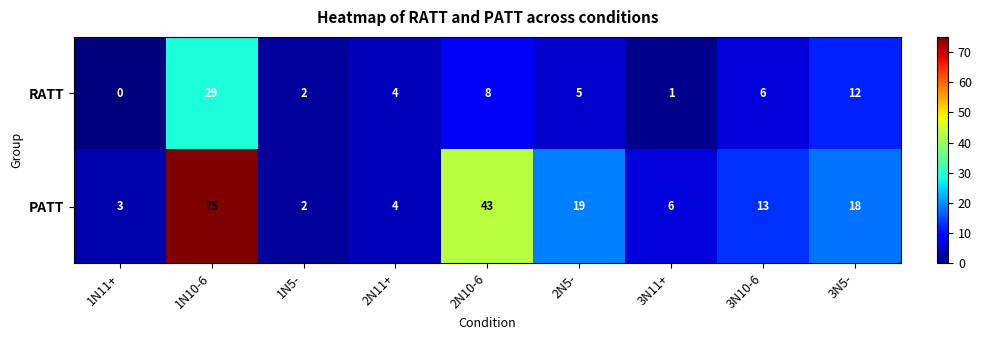

Which category has the highest value across all series?

1N10-6